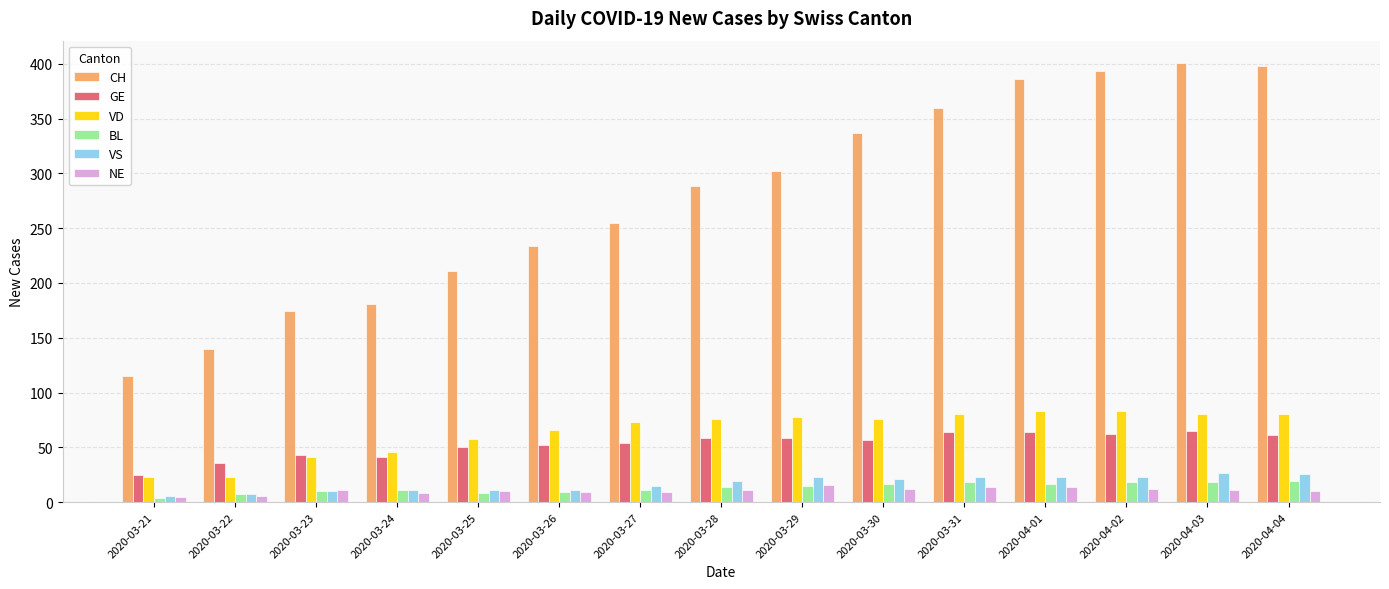

Which series has the widest spread of values?

CH